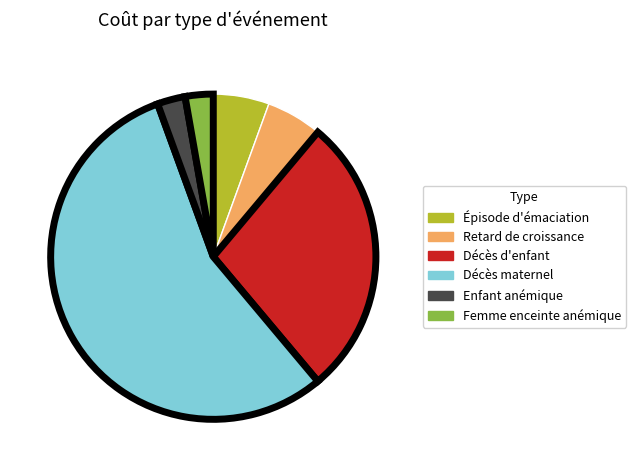

Does any single category account for the majority?

Yes